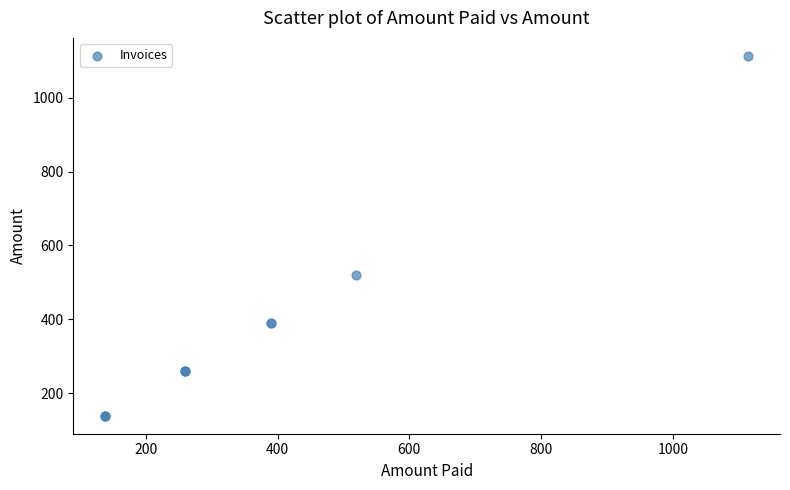

What Y value in the scatter plot is closest to 626?

518.7